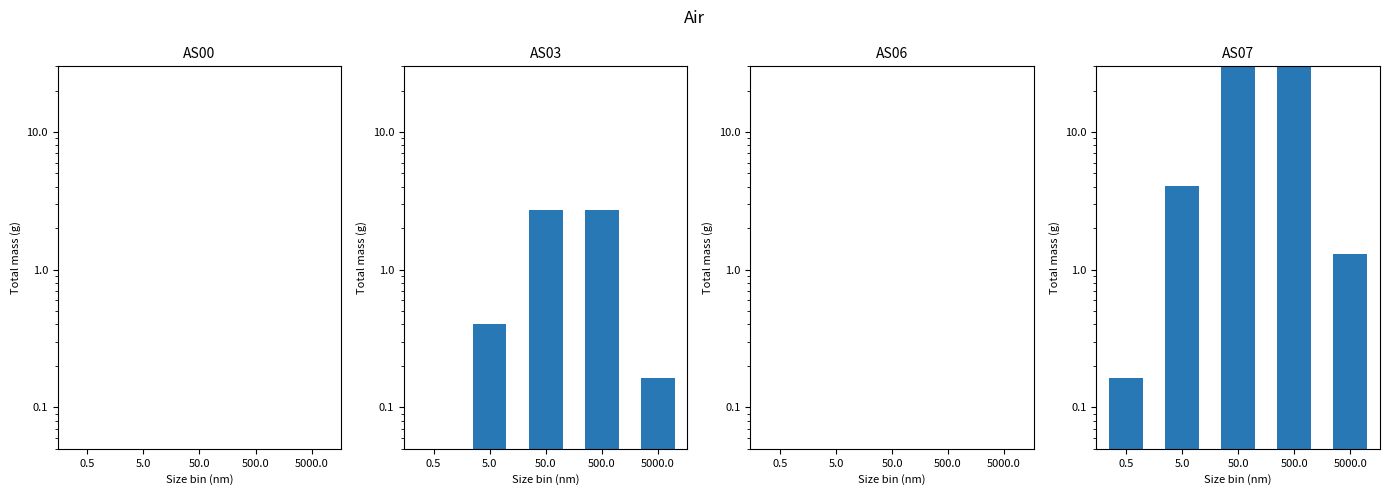

Which series has the largest total across all categories?

AS07